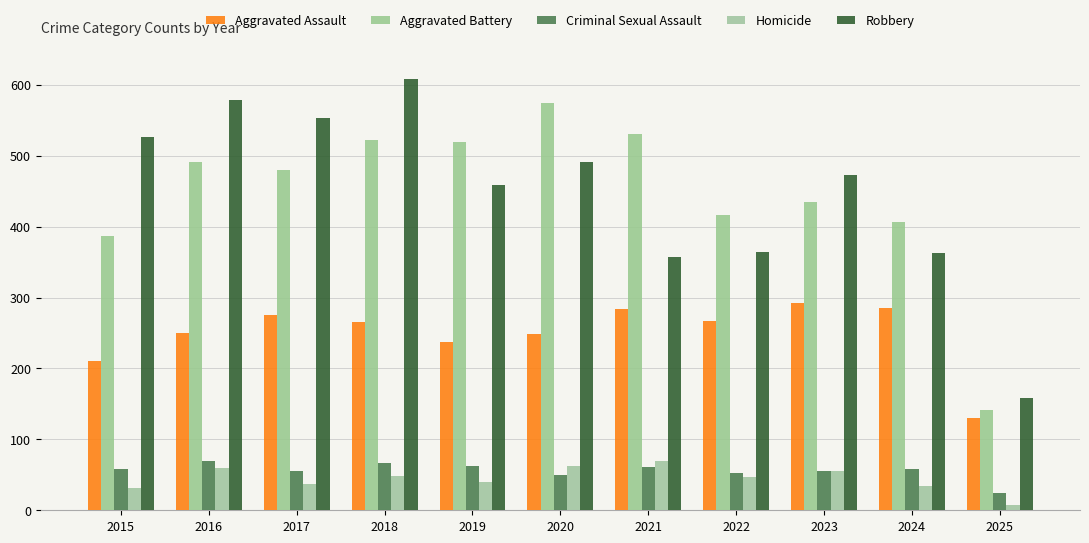

The Robbery series shows 527 at 2015. True or false?

True